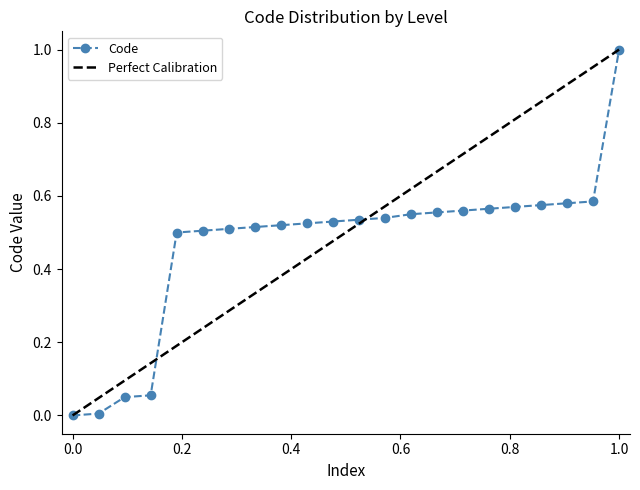

The value of Code at 1.0 is 1.0. True or false?

True